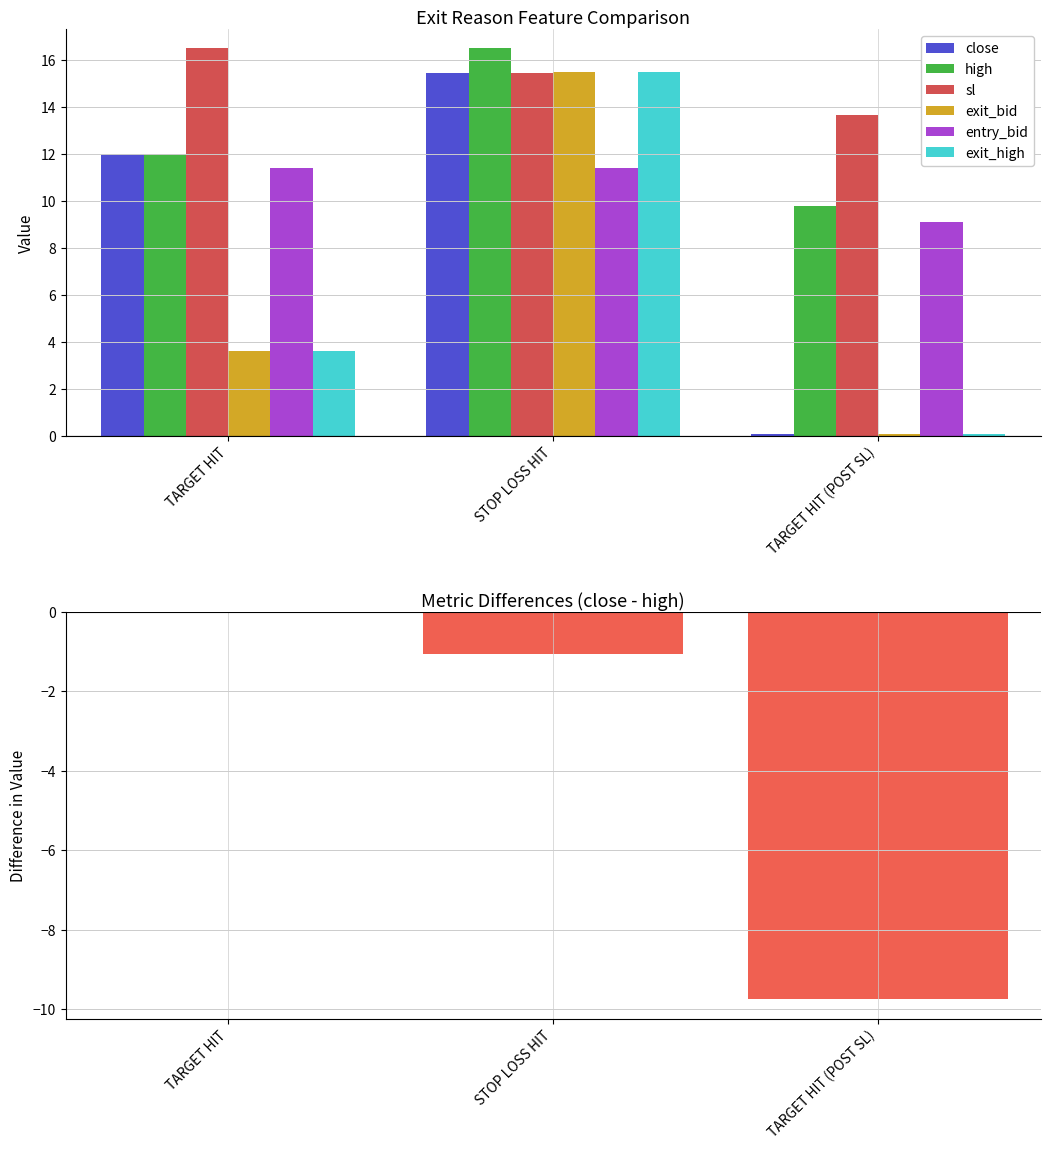

True or false: high has a value of 2.4 at TARGET HIT.

False